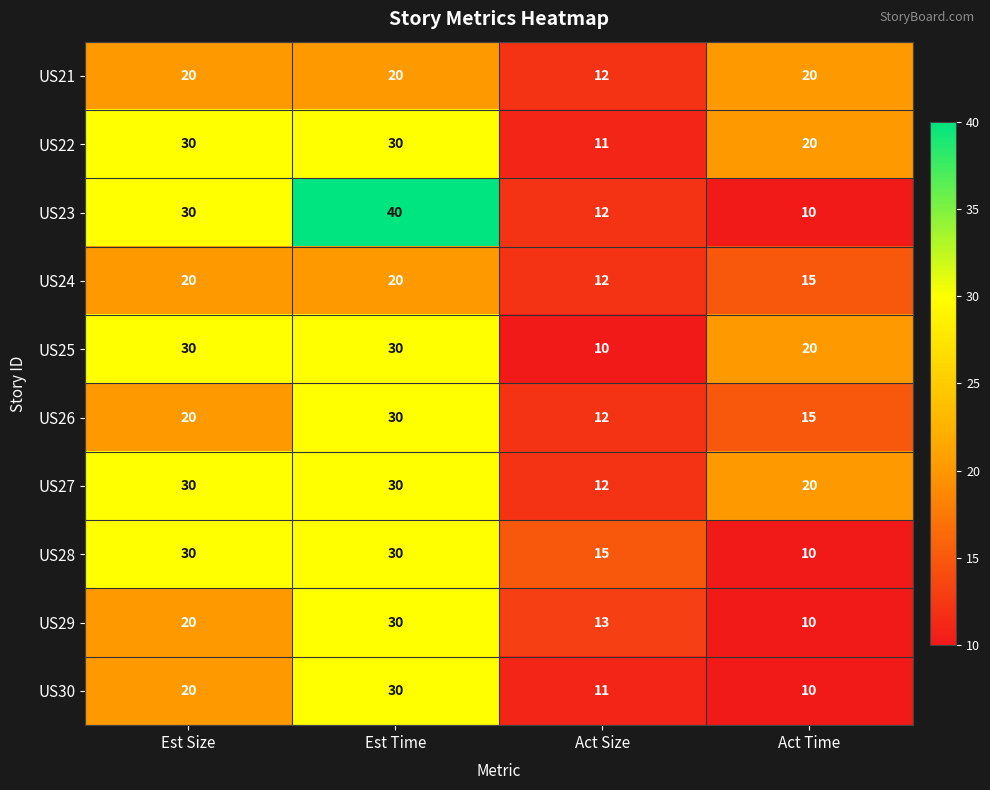

At which label does US21 reach its minimum?

Act Size